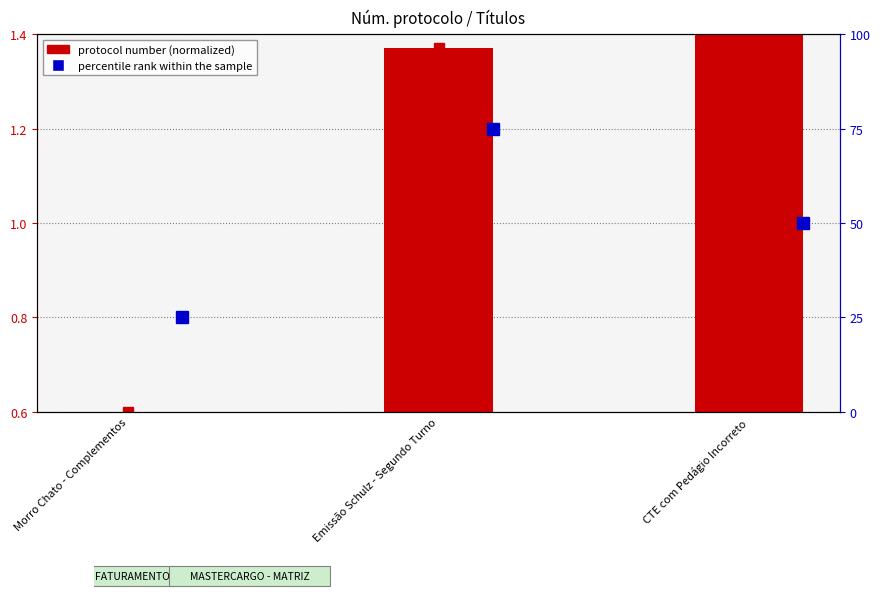

What is the total value across all series at Emissão Schulz - Segundo Turno?

76.4